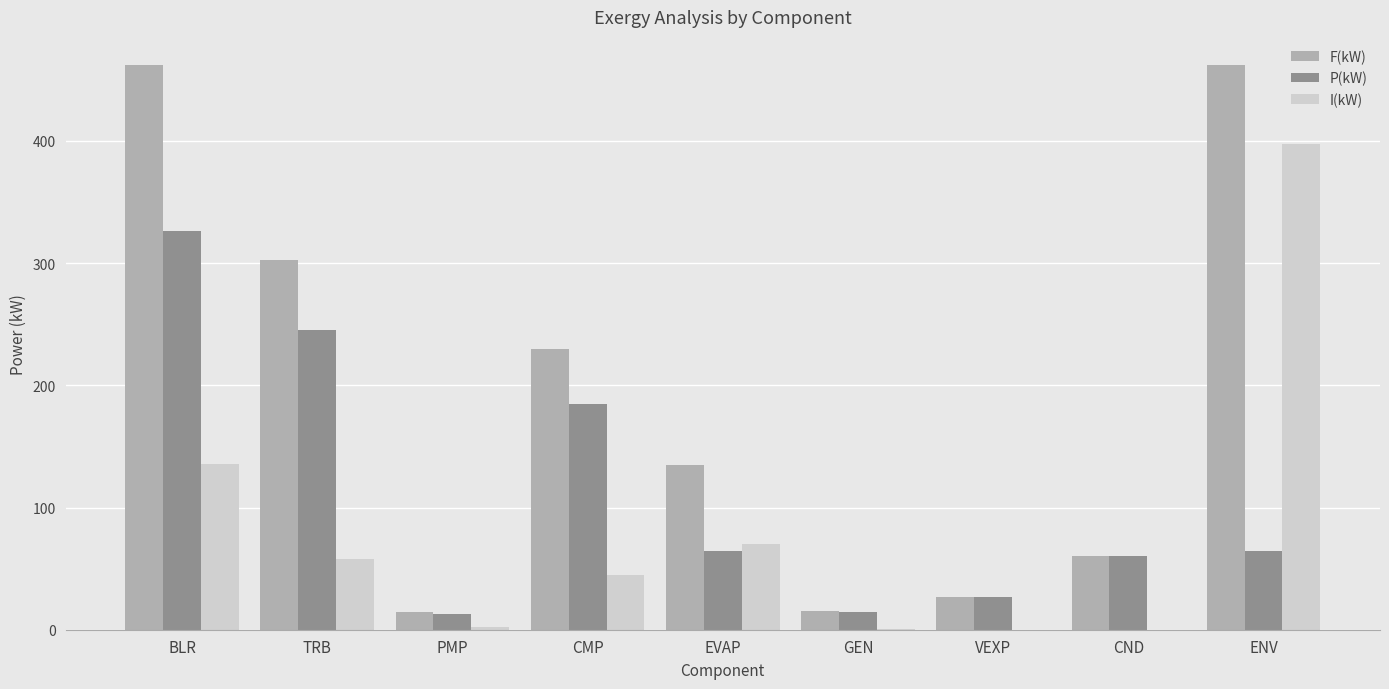

What is the maximum value shown in the chart?

462.1